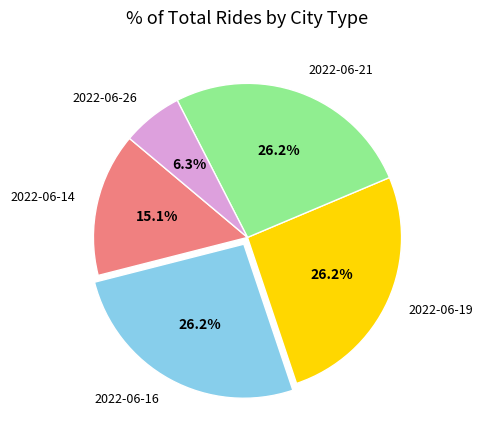

What is the total percentage of 2022-06-19 and 2022-06-21?

52.4%